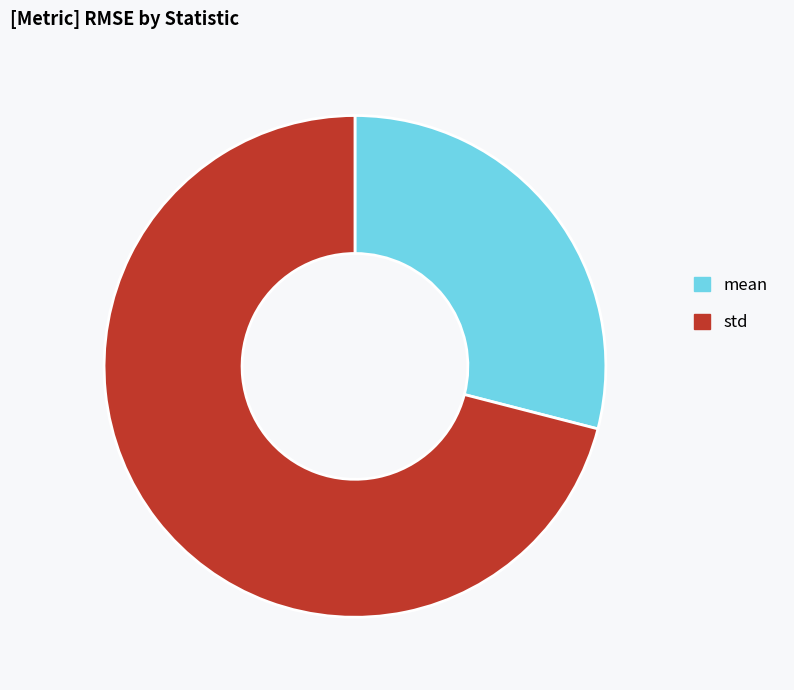

What is the smallest slice in the pie chart?

mean